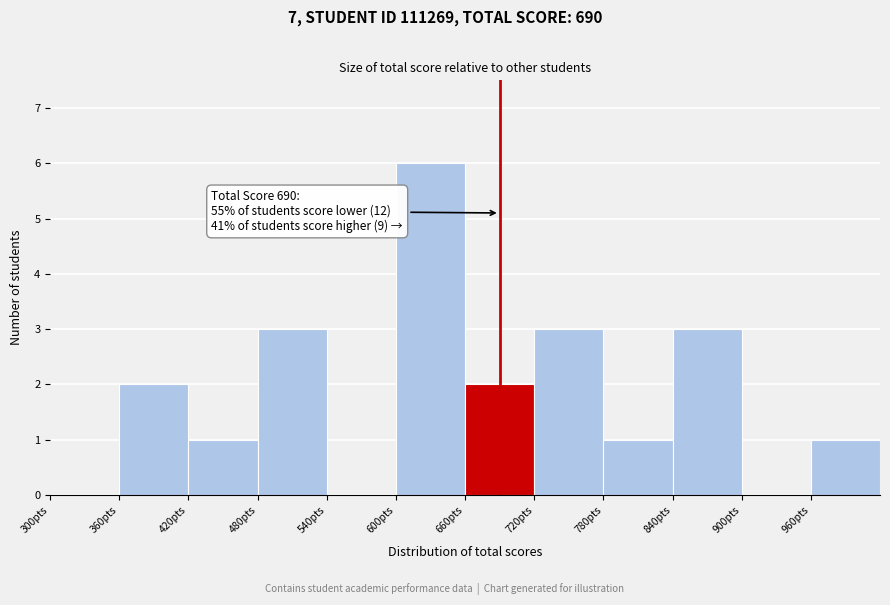

Which range on the x-axis has the tallest bar?

600 to 660